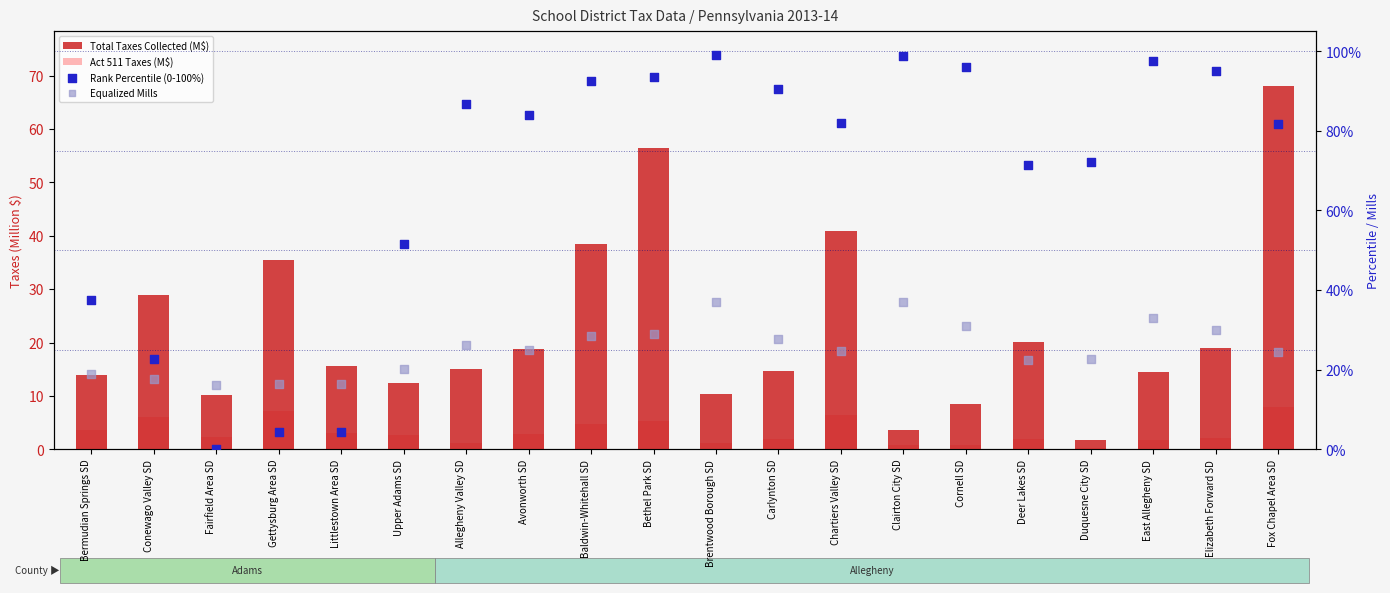

Which series reaches the maximum Y coordinate?

Rank Percentile (0-100%)